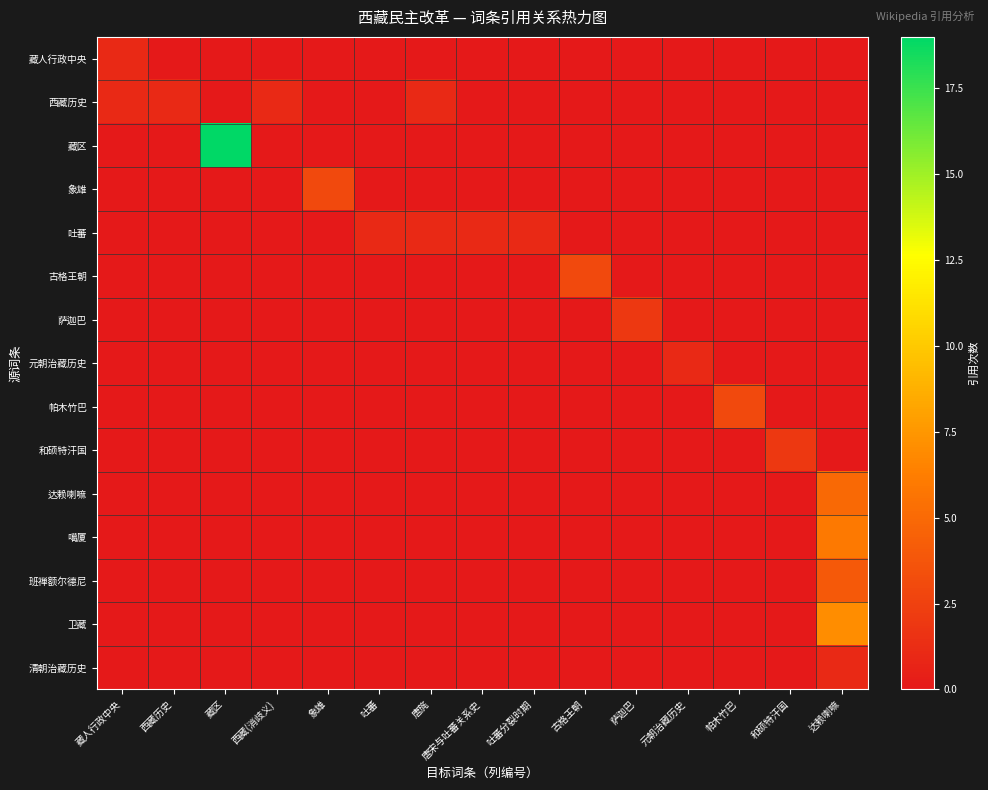

Rank the series by their maximum value, from highest to lowest.

藏区, 卫藏, 噶厦, 达赖喇嘛, 班禅额尔德尼, 象雄, 古格王朝, 帕木竹巴, 萨迦巴, 和硕特汗国, 藏人行政中央, 西藏历史, 吐蕃, 元朝治藏历史, 清朝治藏历史